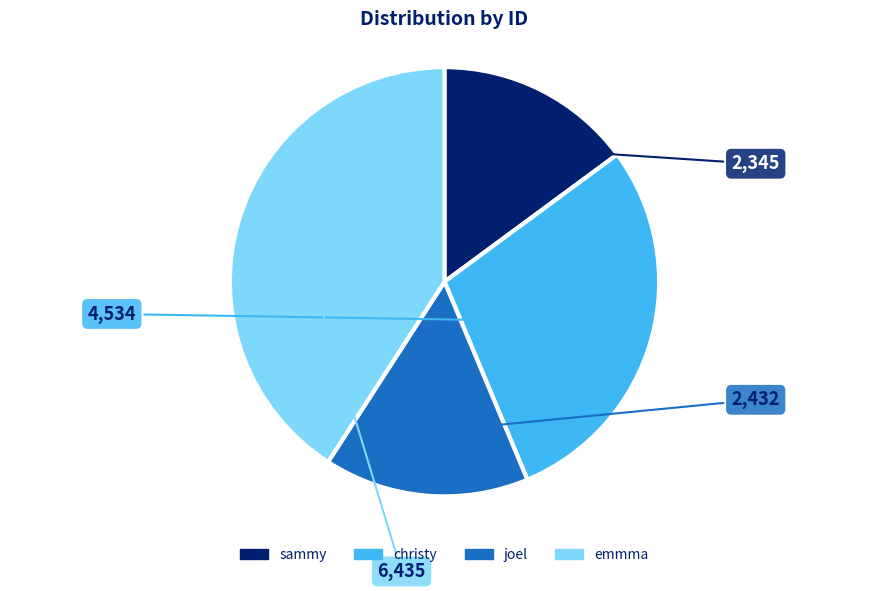

Does any single category account for the majority?

No